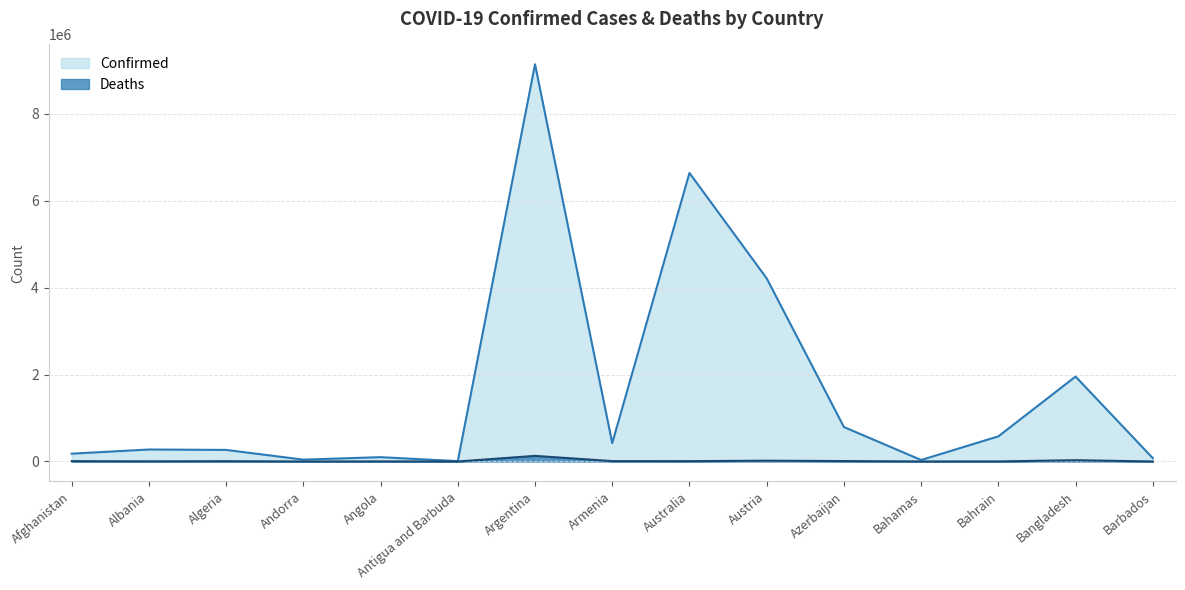

What is the sum of the Deaths values at Angola and Afghanistan?

9591